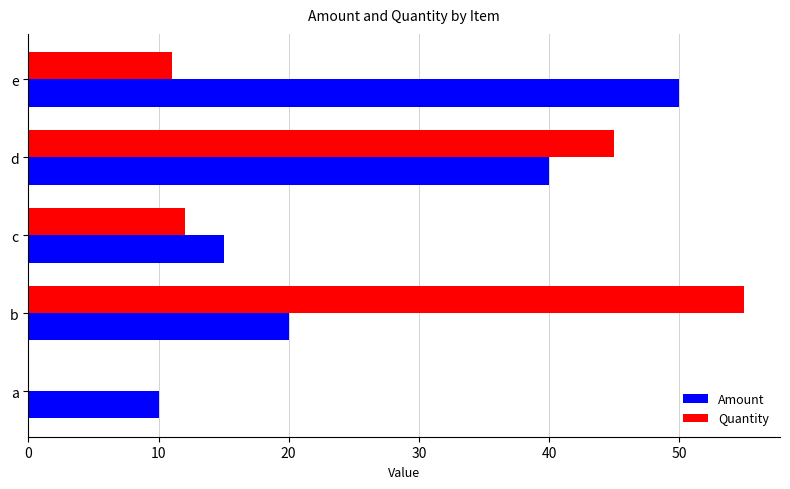

What is the maximum value shown in the chart?

55